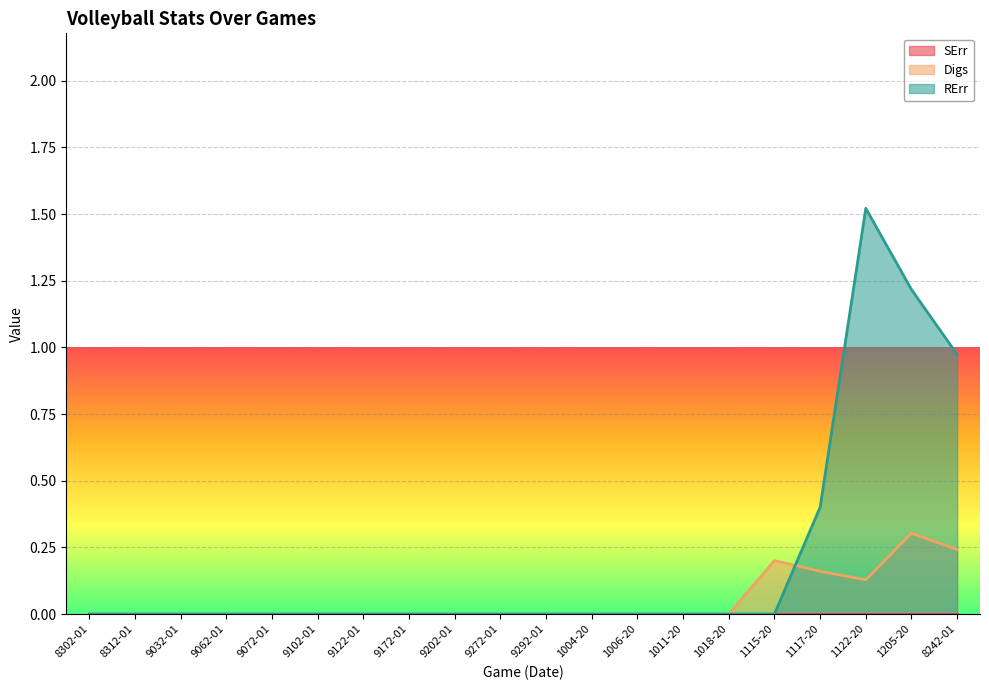

At which category does the chart reach its peak across all series?

1122-20